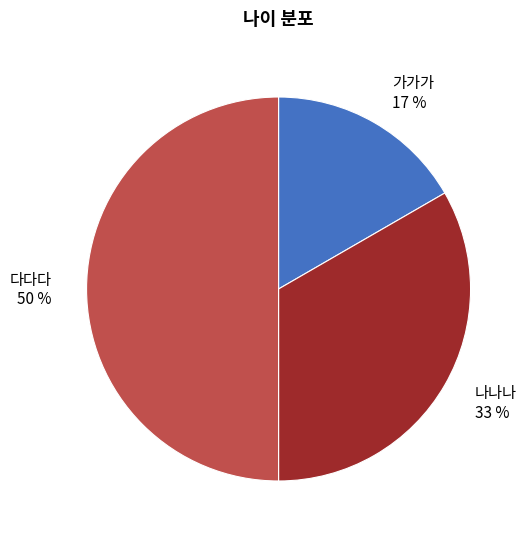

Which category has the biggest portion of the pie?

다다다